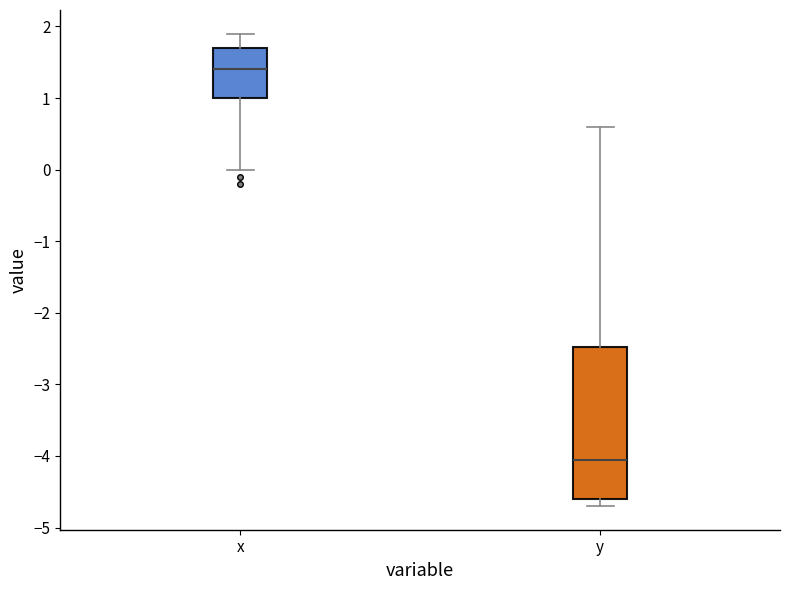

Comparing the boxes themselves (not the whiskers), which one is the tallest?

y